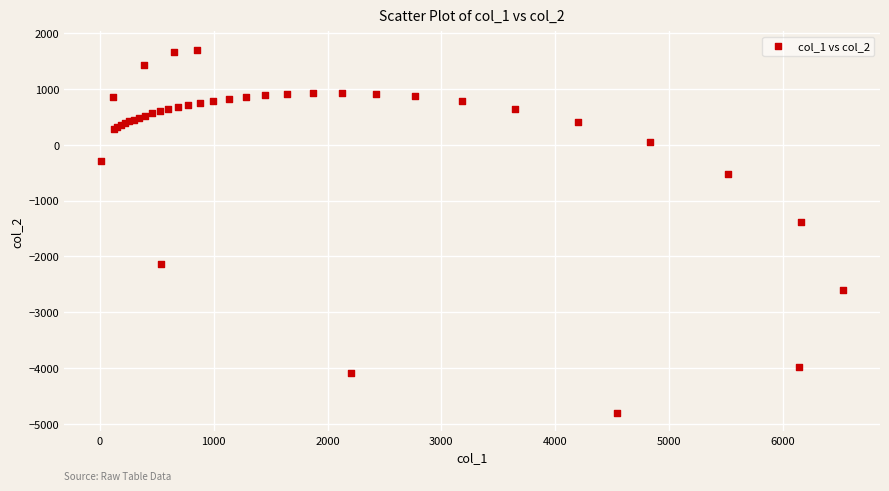

What Y value in the scatter plot is closest to -1547?

-1382.6